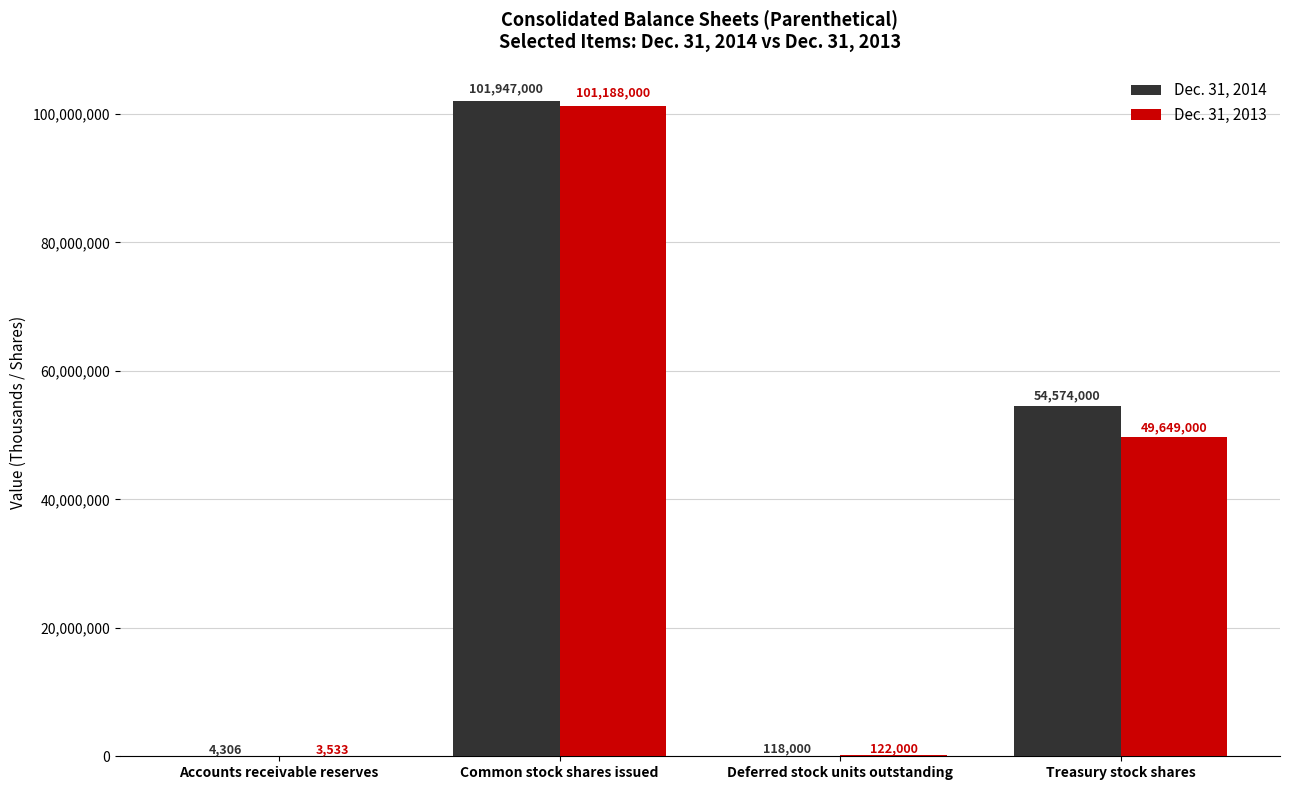

Reading left to right, extract all data points from this chart.

Dec. 31, 2014: Accounts receivable reserves=4306	Common stock shares issued=101947000	Deferred stock units outstanding=118000	Treasury stock shares=54574000
Dec. 31, 2013: Accounts receivable reserves=3533	Common stock shares issued=101188000	Deferred stock units outstanding=122000	Treasury stock shares=49649000